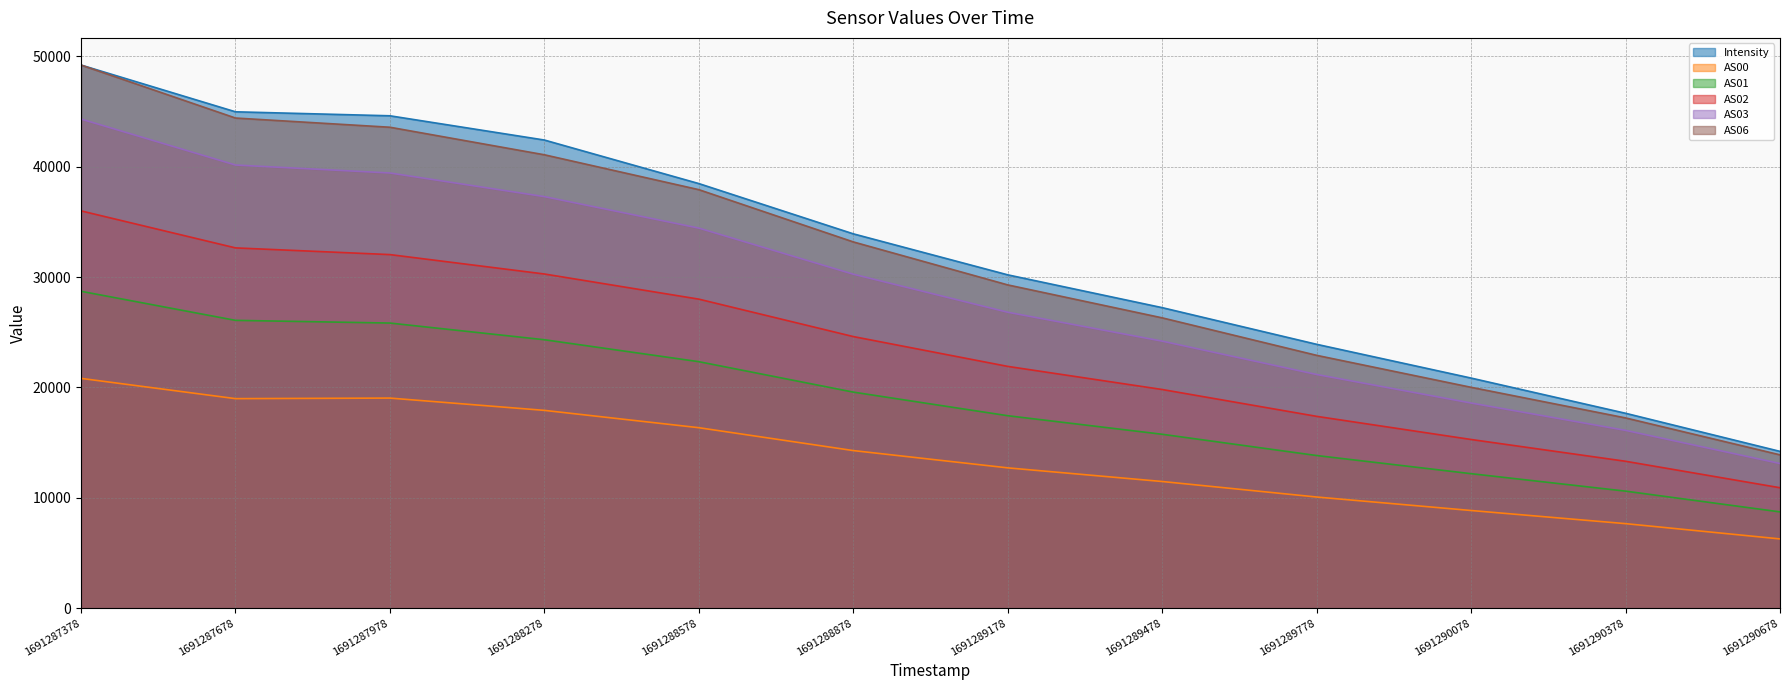

At which category is the sum across all series the highest?

1691287378